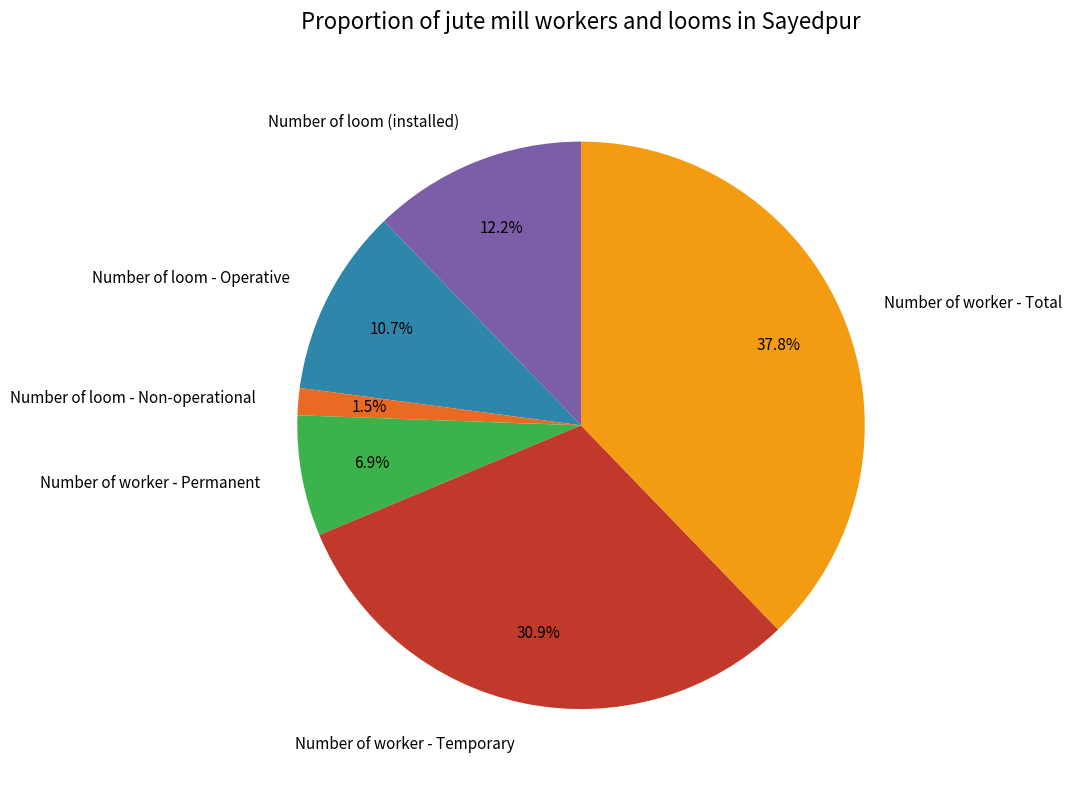

How many segments does this pie chart have?

6